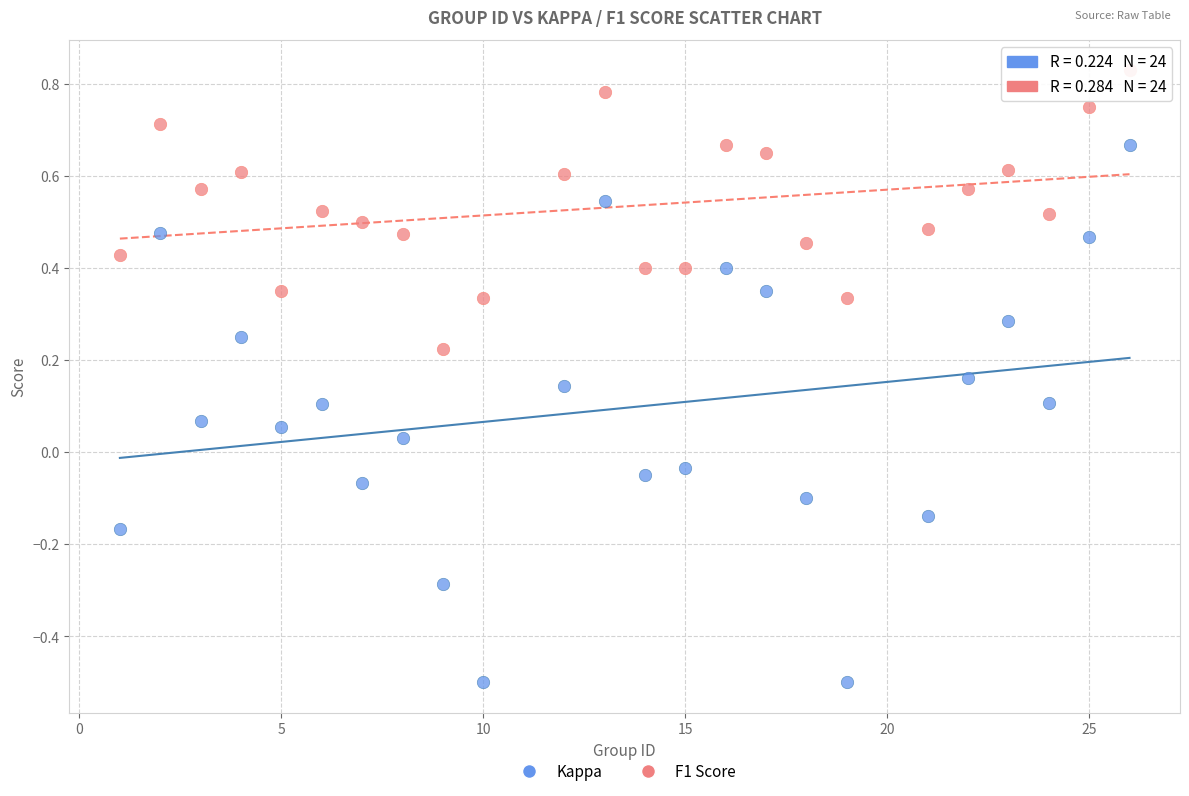

Which series reaches the maximum Y coordinate?

F1 Score